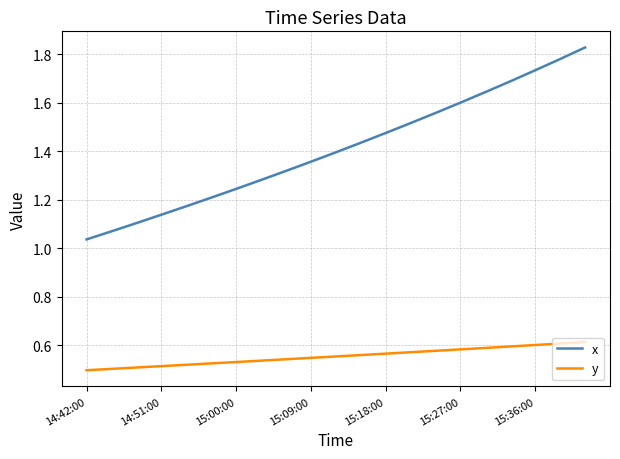

Rank the series by their maximum value, from lowest to highest.

y, x